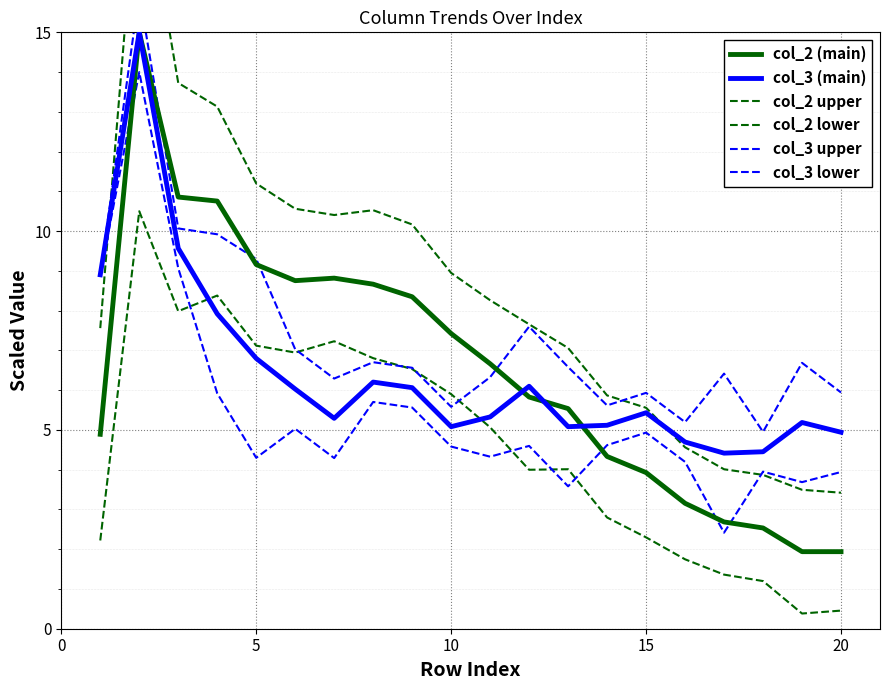

What is the minimum value shown in the chart?

0.4